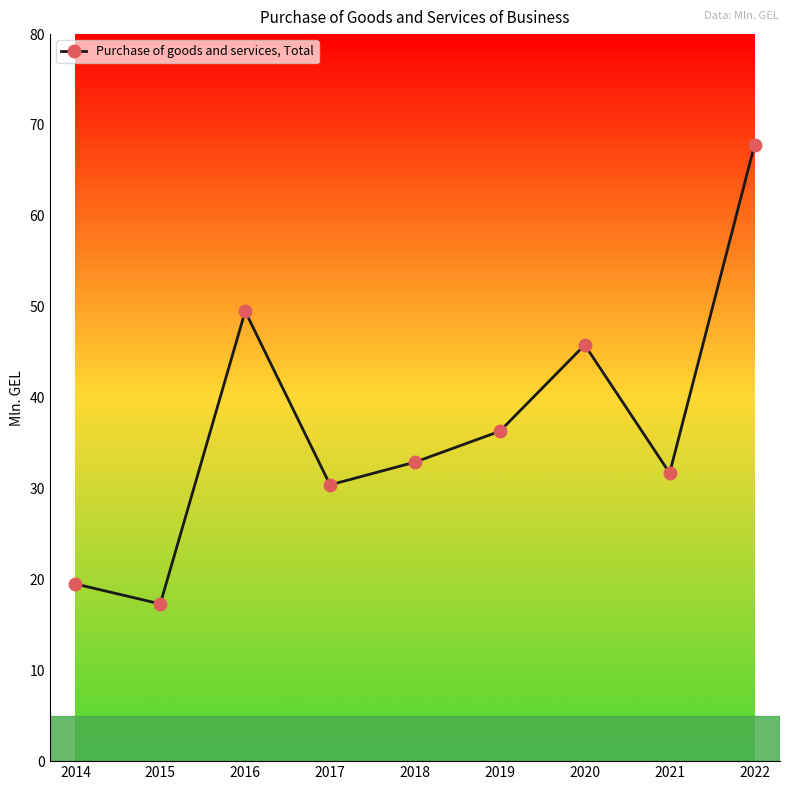

Reading left to right, list all the values displayed in this chart.

19.5	17.3	49.5	30.4	32.9	36.3	45.8	31.7	67.8